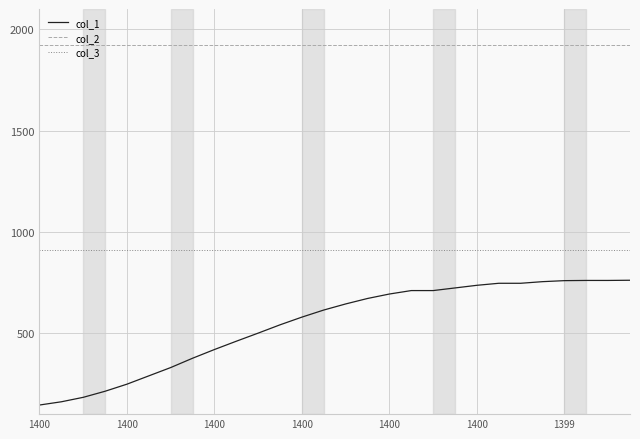

What is the greatest value displayed?

1924